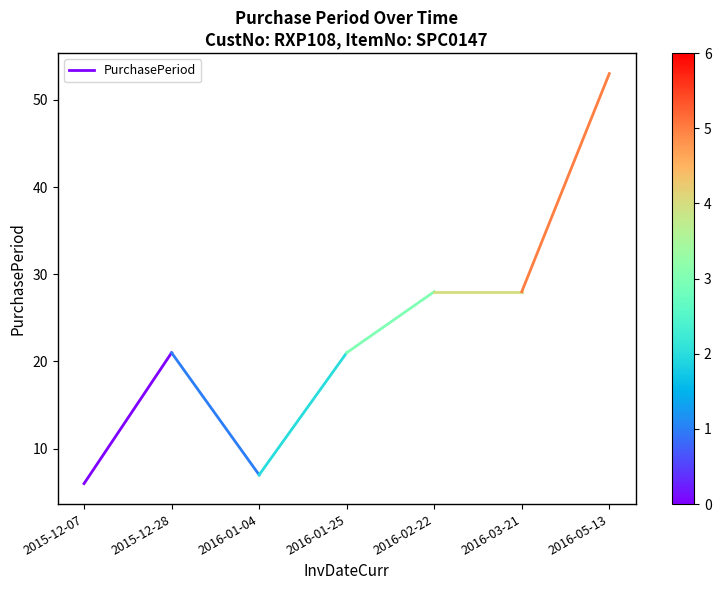

What is the maximum value shown in the chart?

21